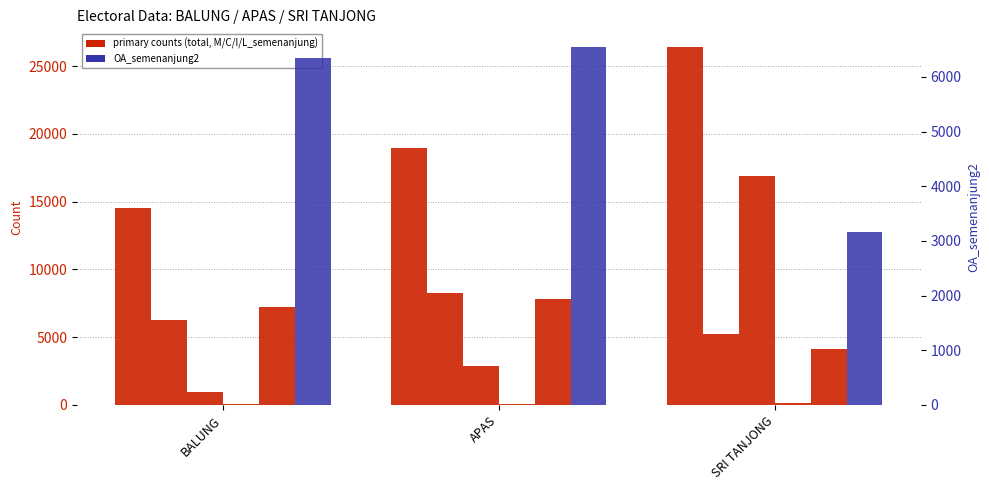

How many groups of bars are there?

3